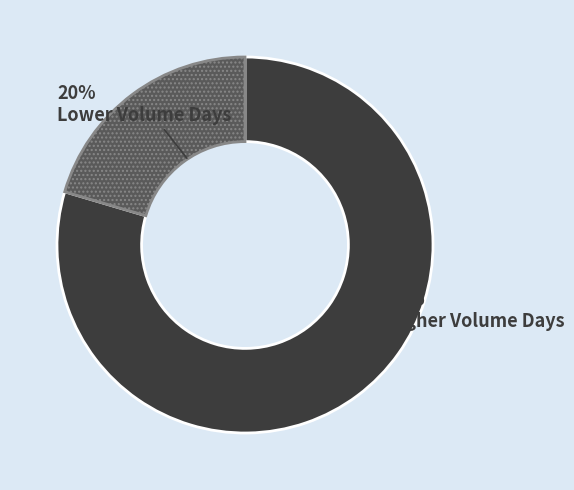

What percentage is the Higher Volume Days slice, to the nearest percent?

80%